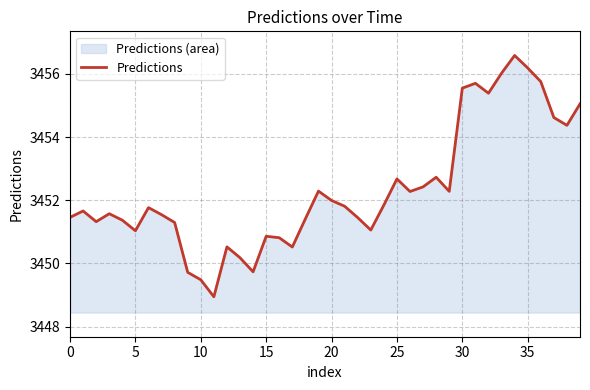

True or false: the data shows 3451.5 at 0.

True